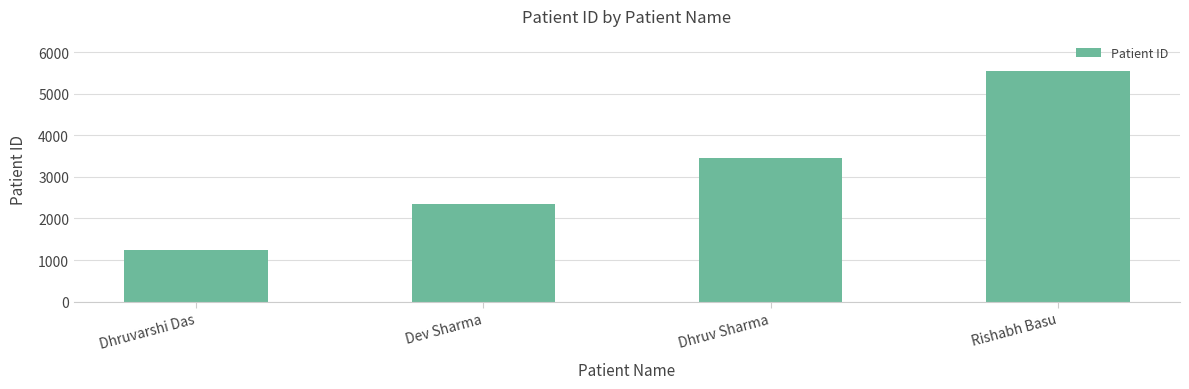

List the labels in order of value, smallest first.

Dhruvarshi Das, Dev Sharma, Dhruv Sharma, Rishabh Basu